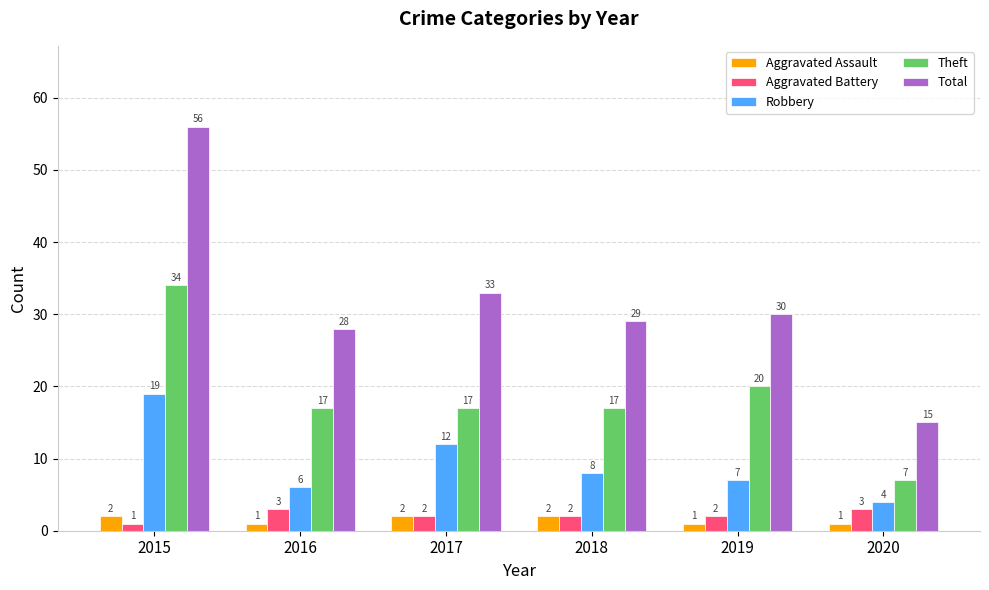

What is the sum of all Aggravated Battery values?

13